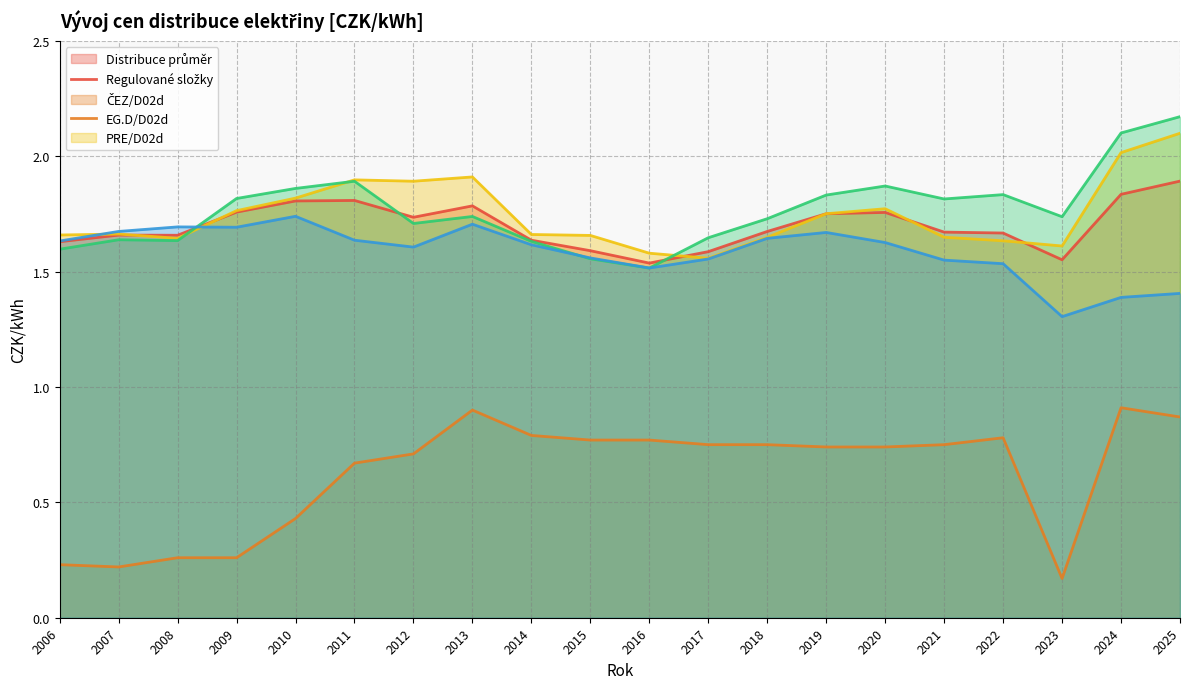

Does the chart display data point markers on the line(s)?

No